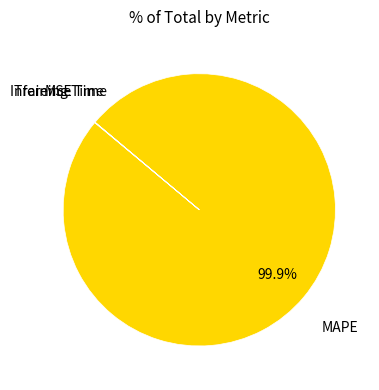

Does any single category account for the majority?

Yes